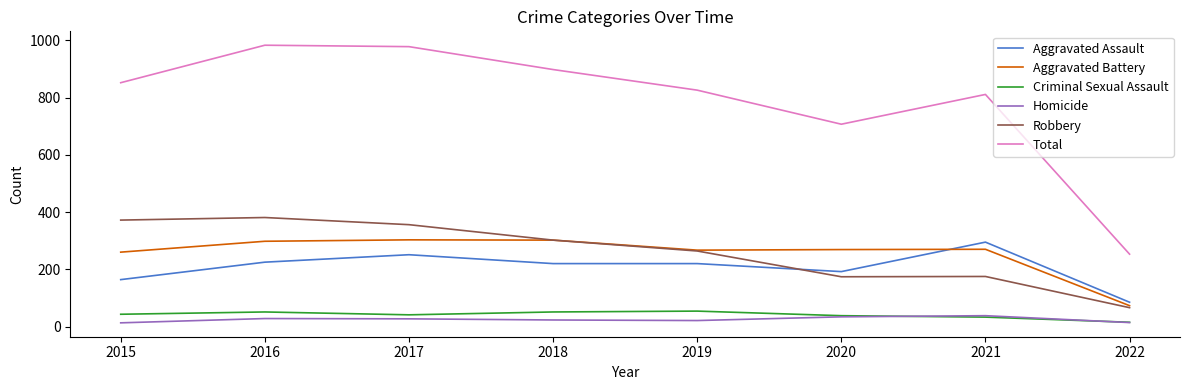

How many lines are shown in the chart?

6